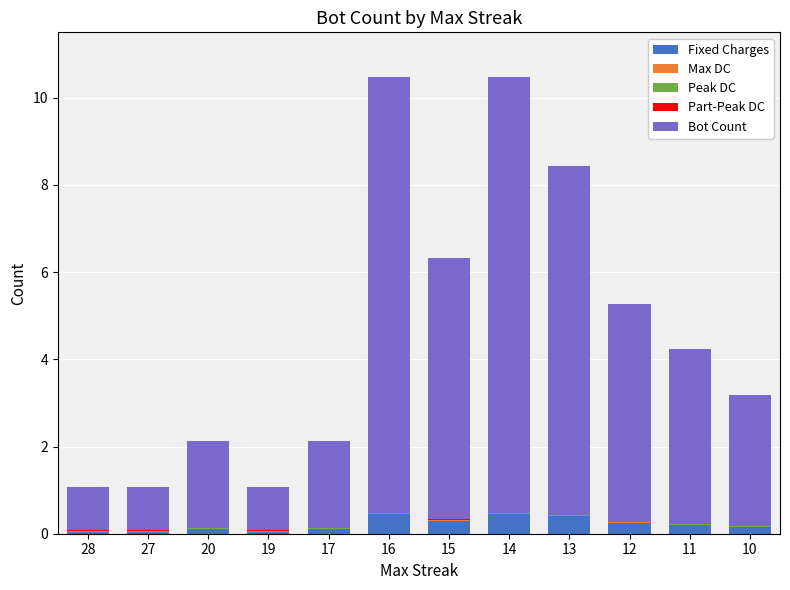

What is the highest value of the Fixed Charges series?

0.5